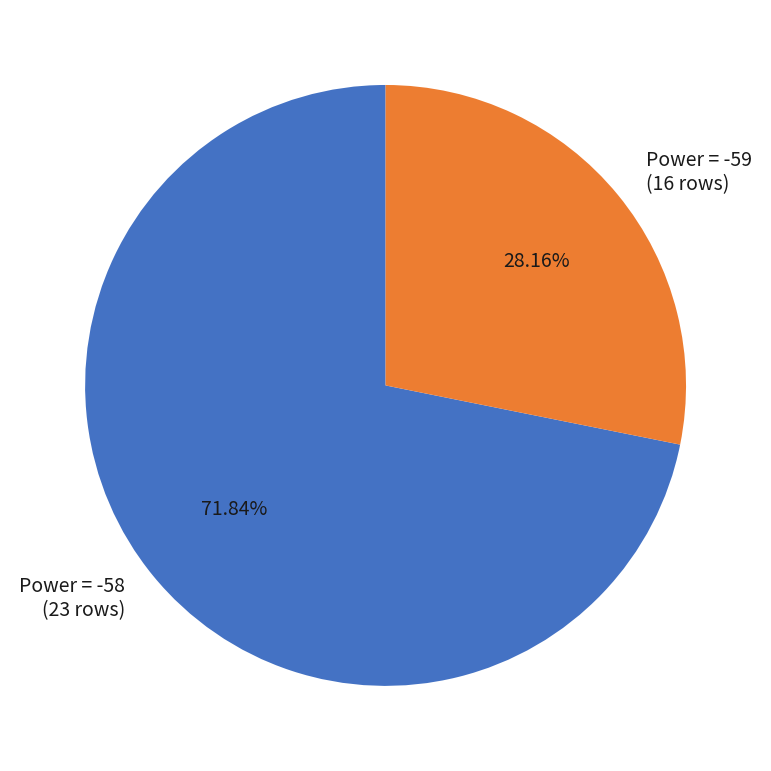

Rank the categories by value from lowest to highest.

Power = -59 (16 rows), Power = -58 (23 rows)